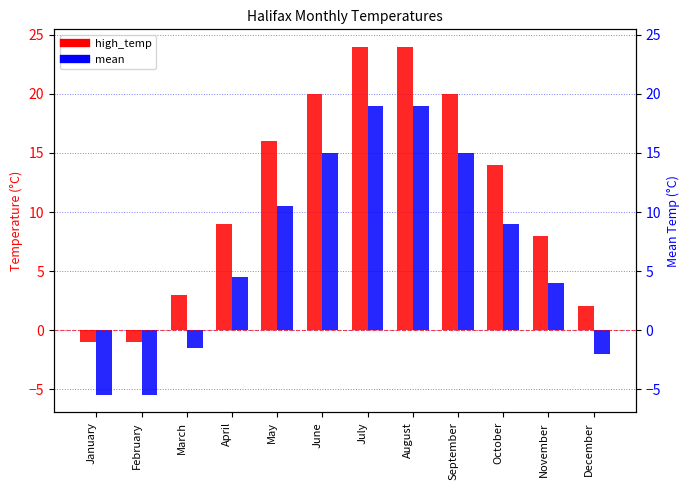

What is the value of the mean bar at the 4th from the left?

4.5